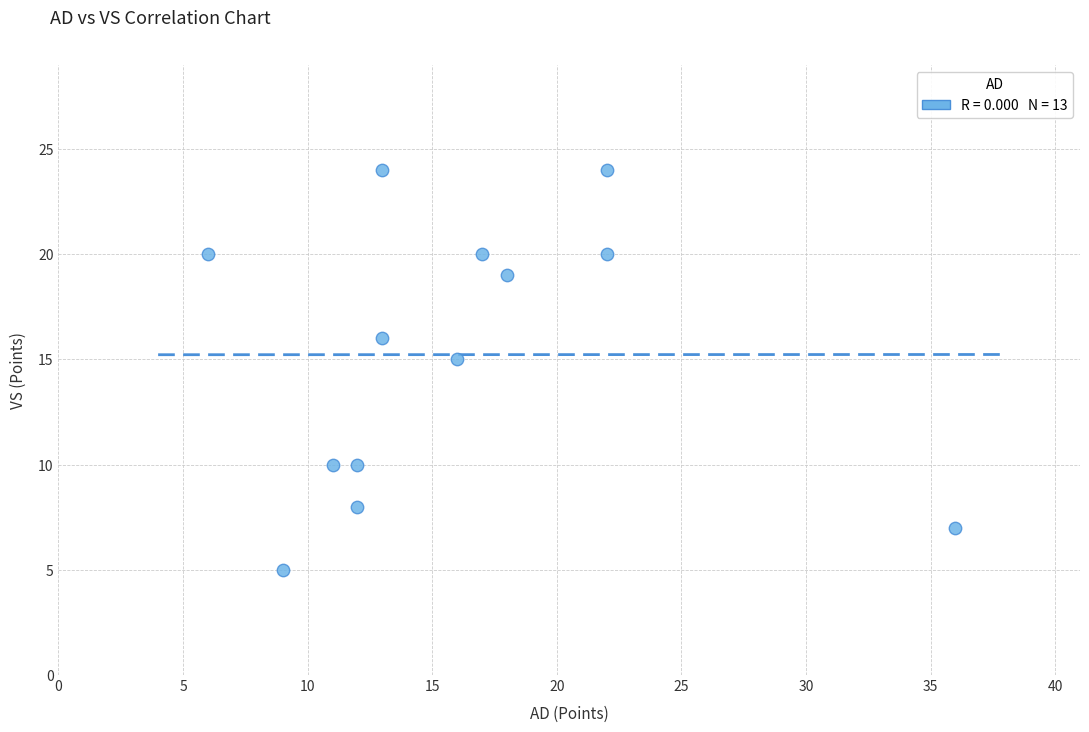

What is the range of X values (max minus min)?

30